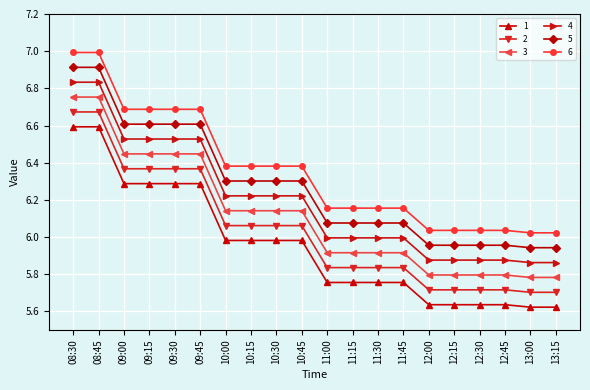

What is the maximum value for 1?

6.6